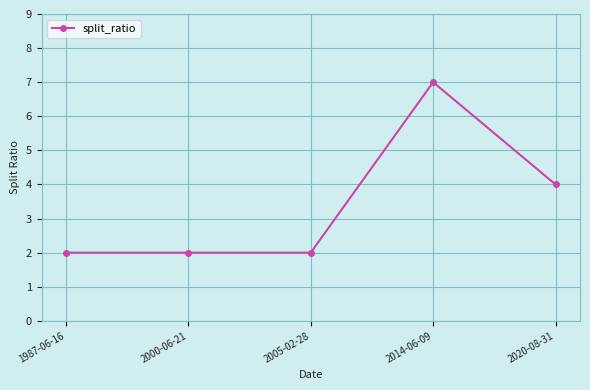

The chart shows a value of 2 at 2005-02-28. True or false?

True